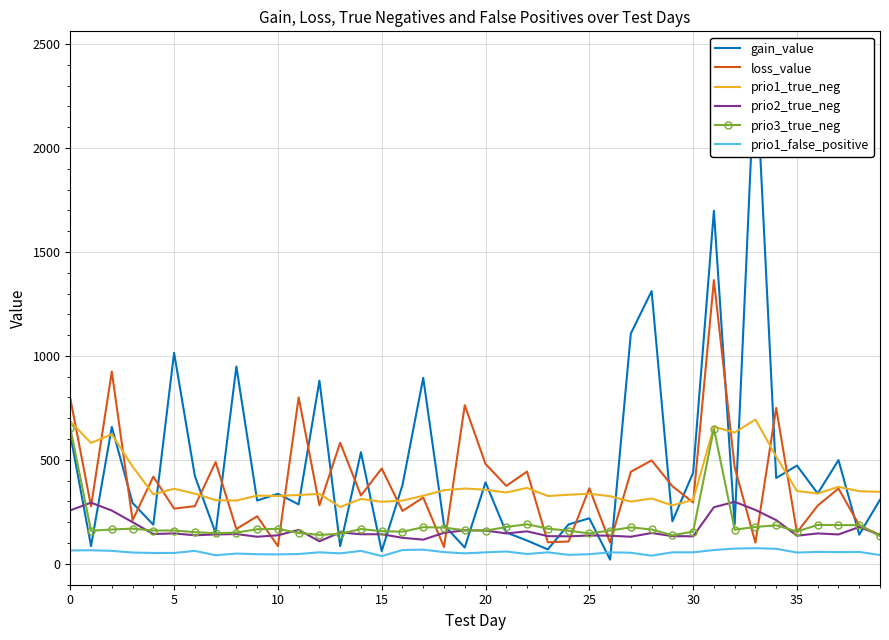

What is the highest value of the loss_value series?

1364.7